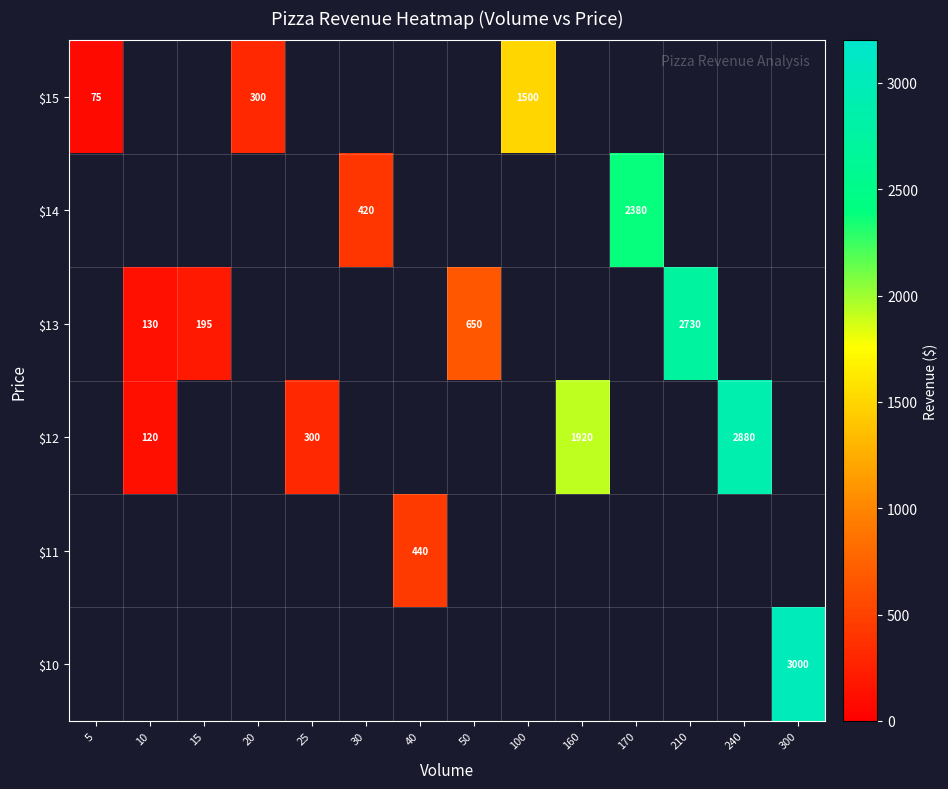

What is the greatest value displayed?

3000.0